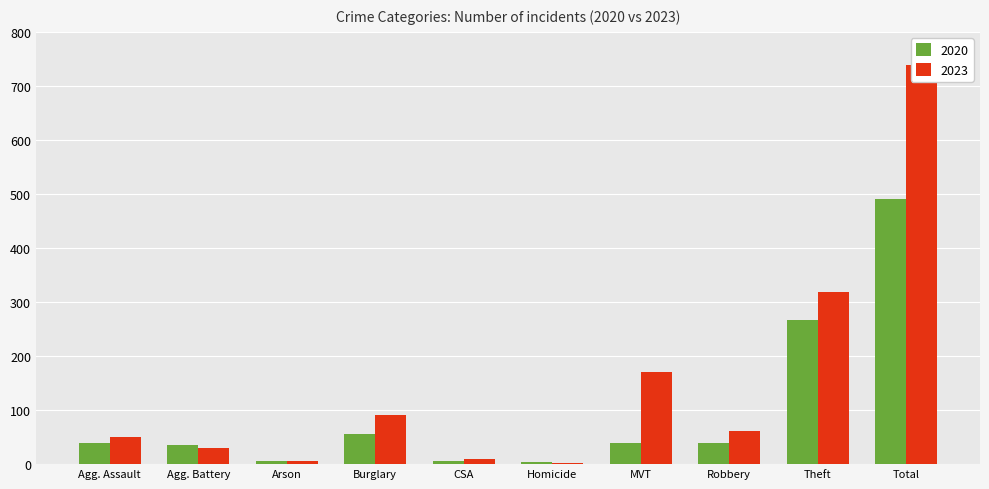

What is the sum of all 2020 values?

982